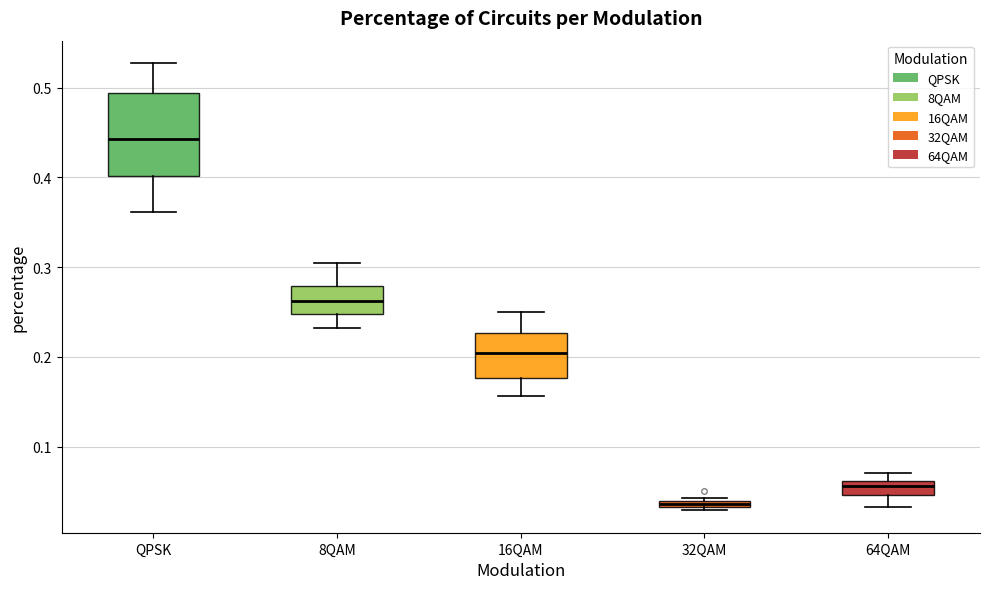

Comparing the boxes themselves (not the whiskers), which one is the tallest?

QPSK